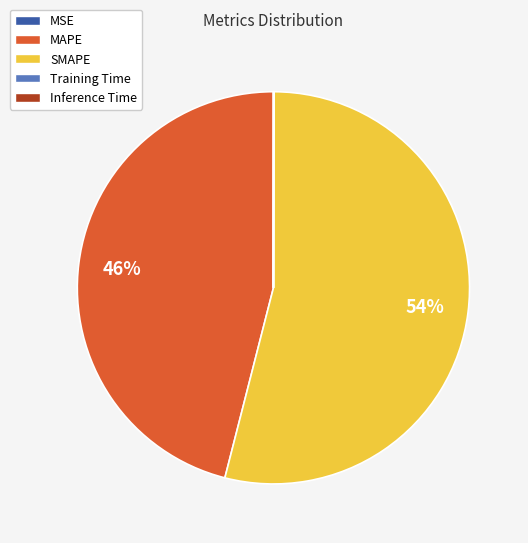

To the nearest percent, what is the difference between the largest and smallest slice percentages?

54%